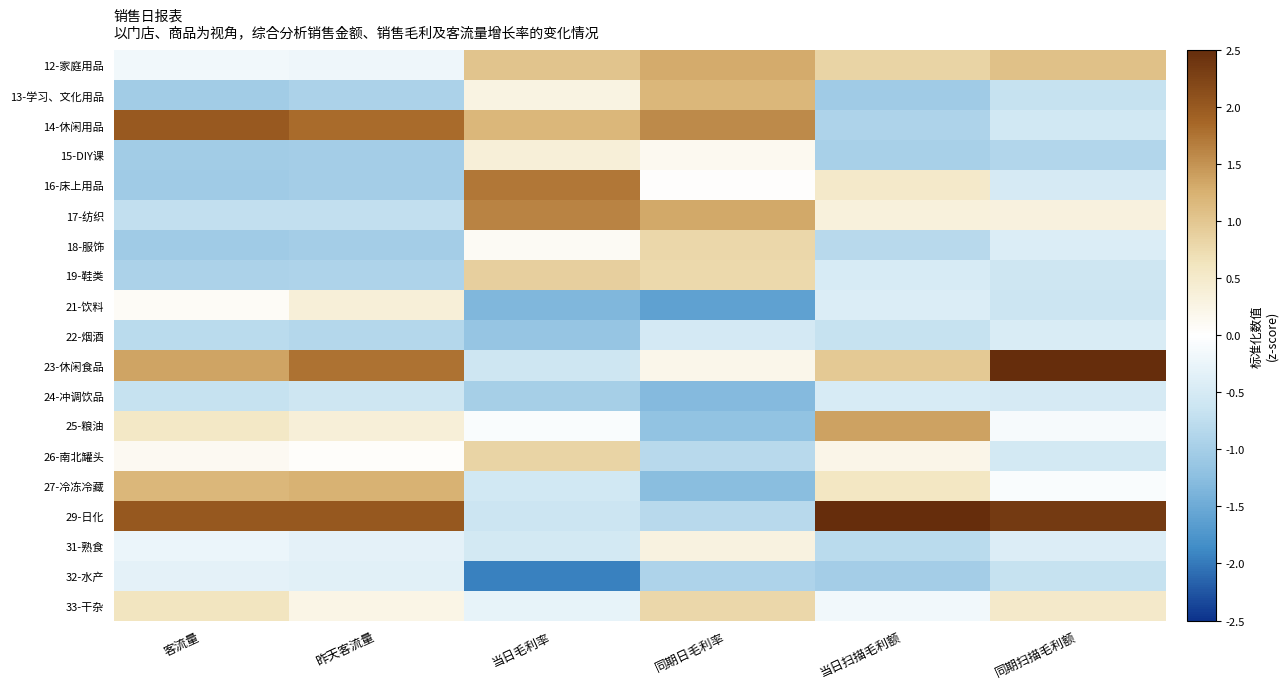

Which series changed the most between 客流量 and 昨天客流量?

23-休闲食品